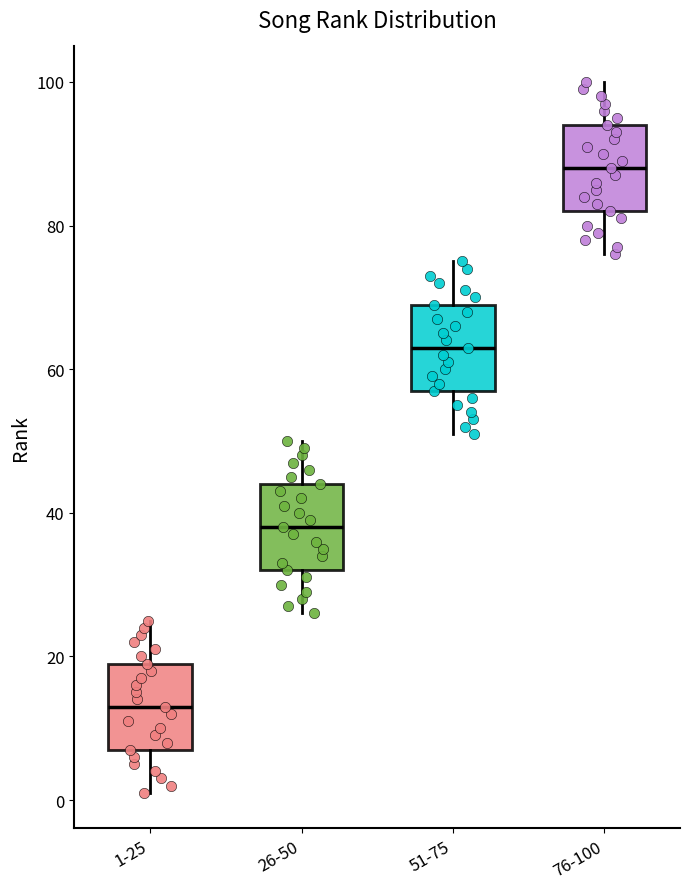

Reading left to right, transcribe this box plot: for each box, give where its median line is, the range the box spans, and where its two whiskers end, as read against the y-axis. The values are not printed on the chart, so give them approximately, as read against the axis.

1-25: median 14, box 8 to 20, whiskers 2 to 26
26-50: median 38, box 32 to 44, whiskers 26 to 50
51-75: median 64, box 58 to 70, whiskers 52 to 76
76-100: median 88, box 82 to 94, whiskers 76 to 100